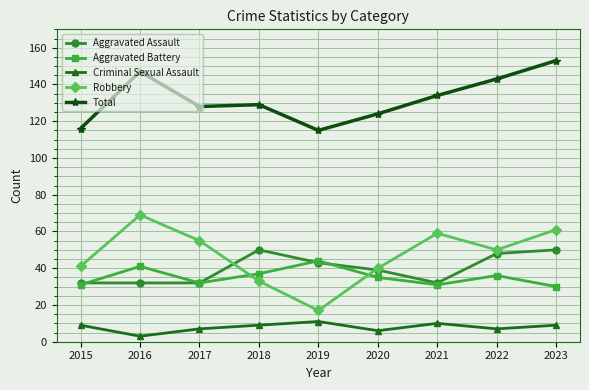

How many categories are shown in the chart?

9